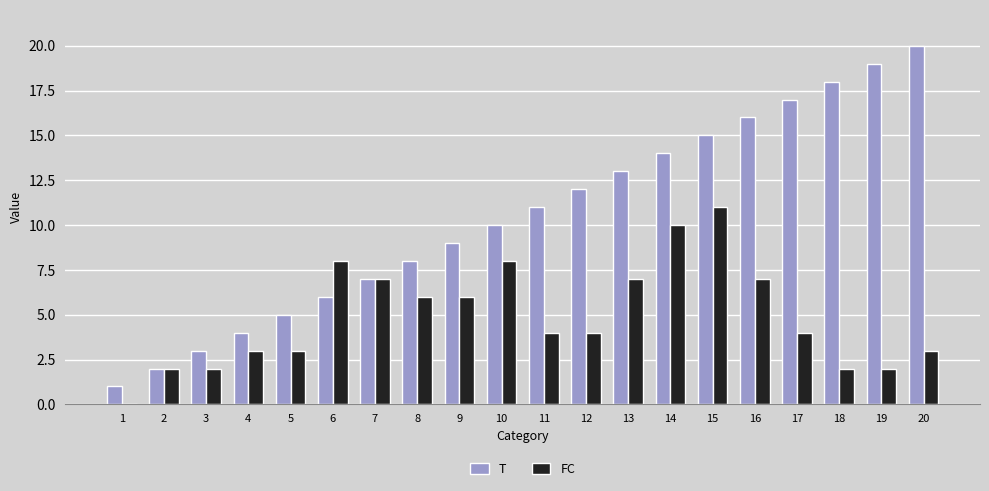

What is the spread (max minus min) of values at 8?

2